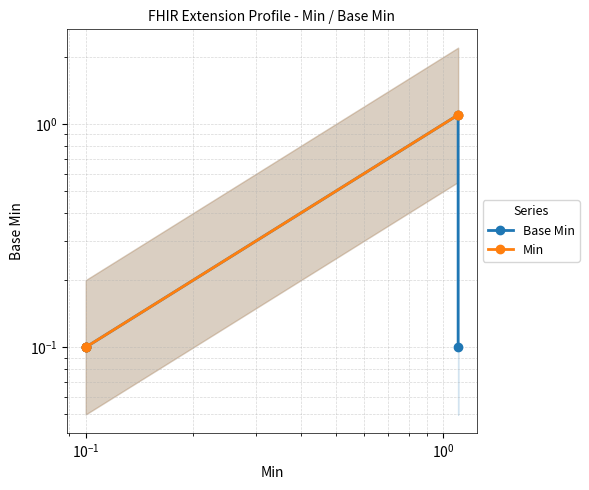

Is this an area chart (filled region under the line)?

No